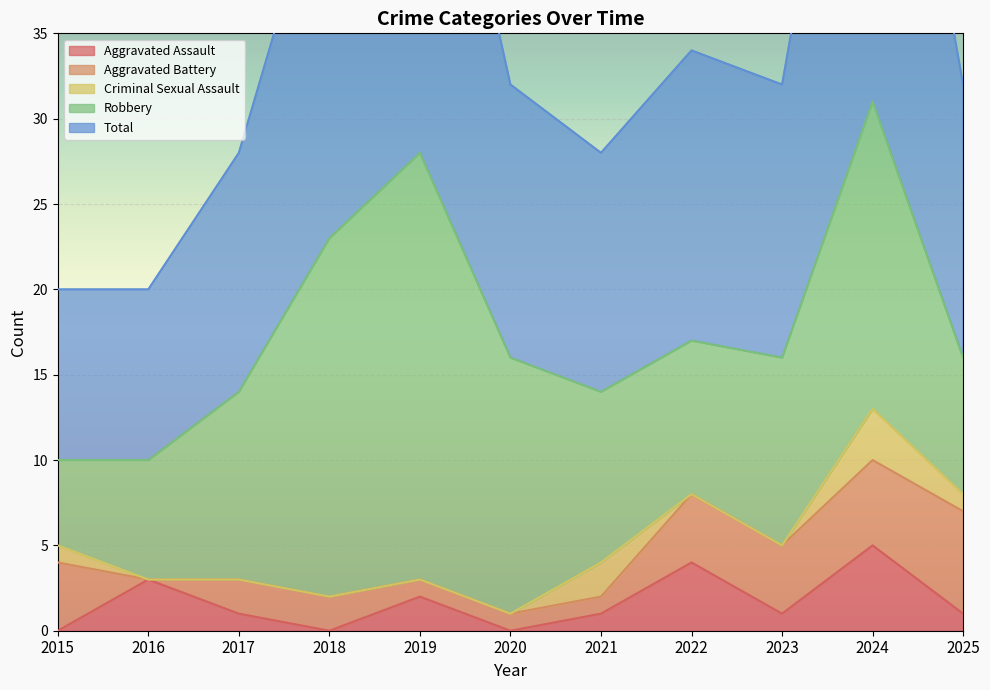

What is the sum of the Aggravated Assault values at 2016 and 2015?

3